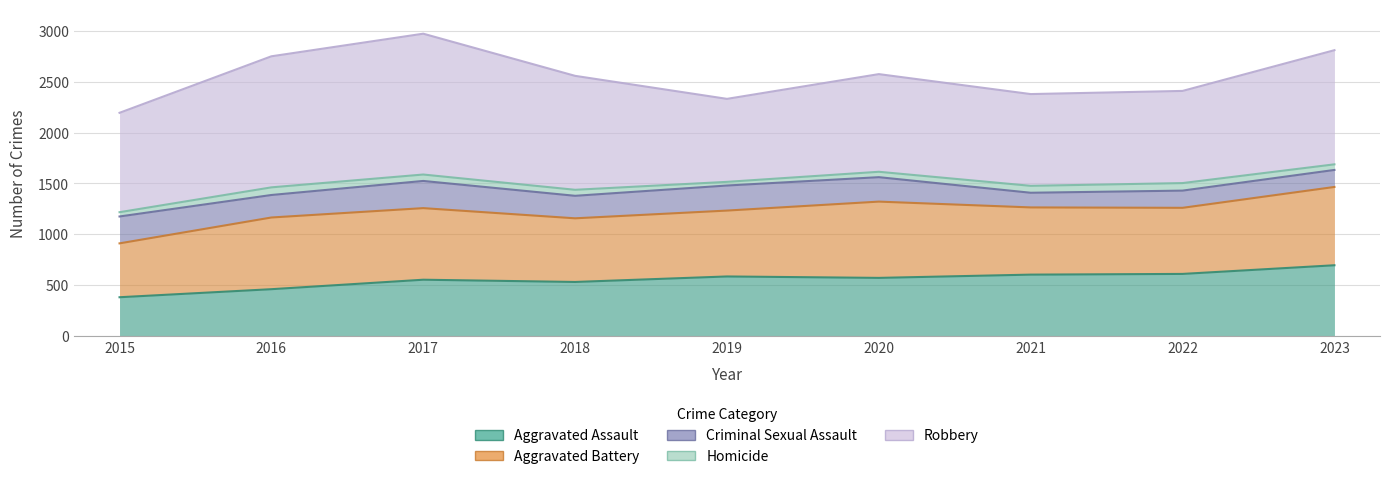

Does the chart display data point markers on the line(s)?

No